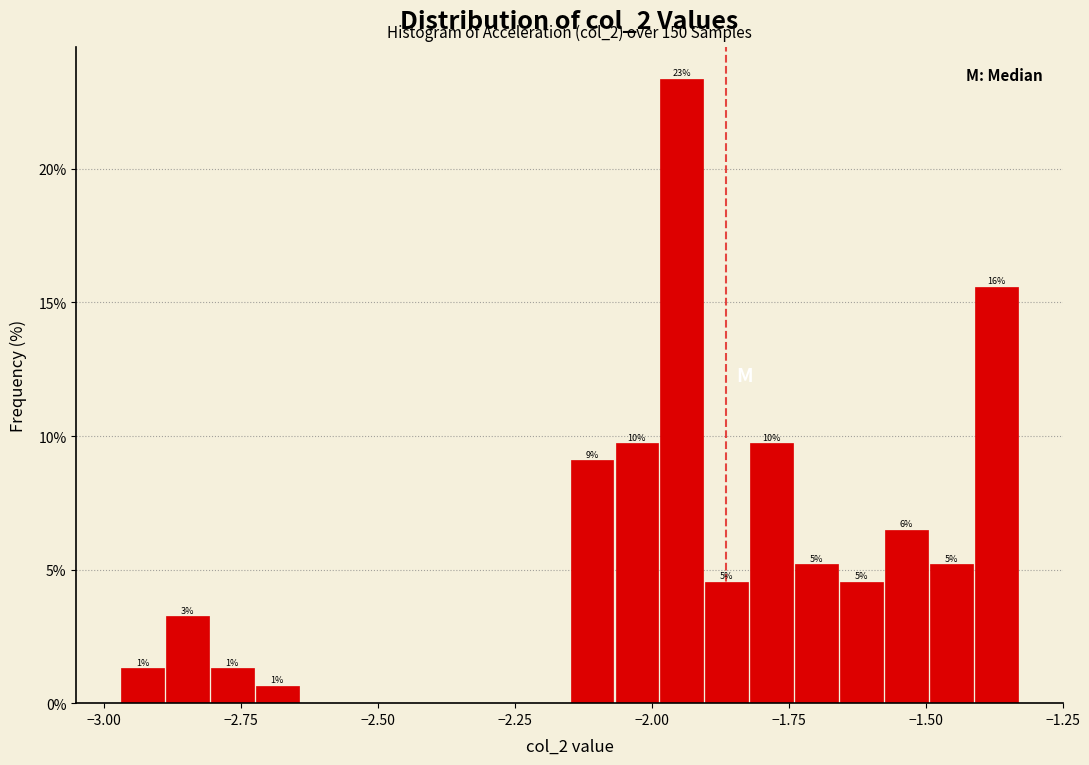

Around what value on the x-axis is the tallest bar? Give the approximate position of its centre, as read against the axis.

-1.95